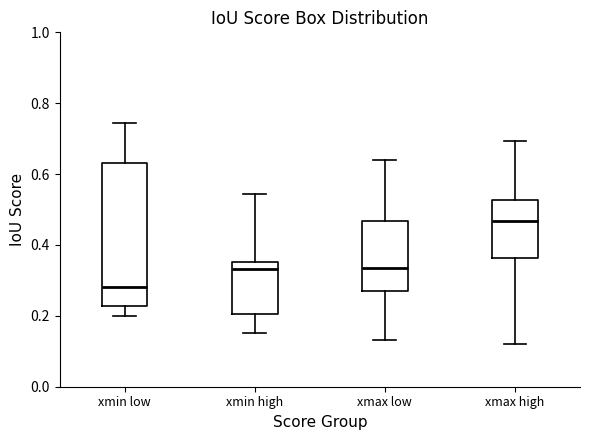

Which box has the highest median line?

xmax high